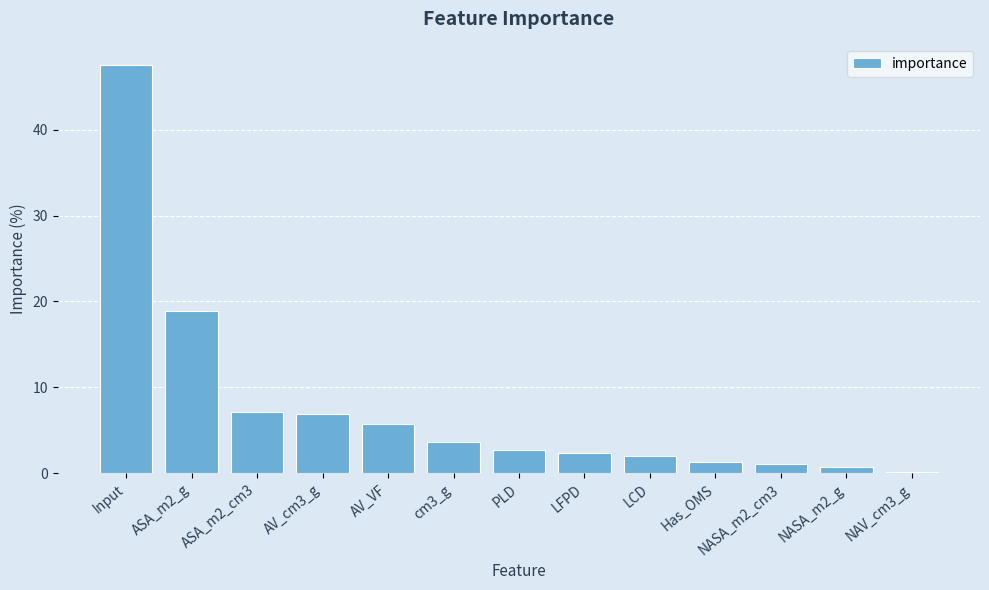

What is the difference between the maximum and minimum values?

47.4